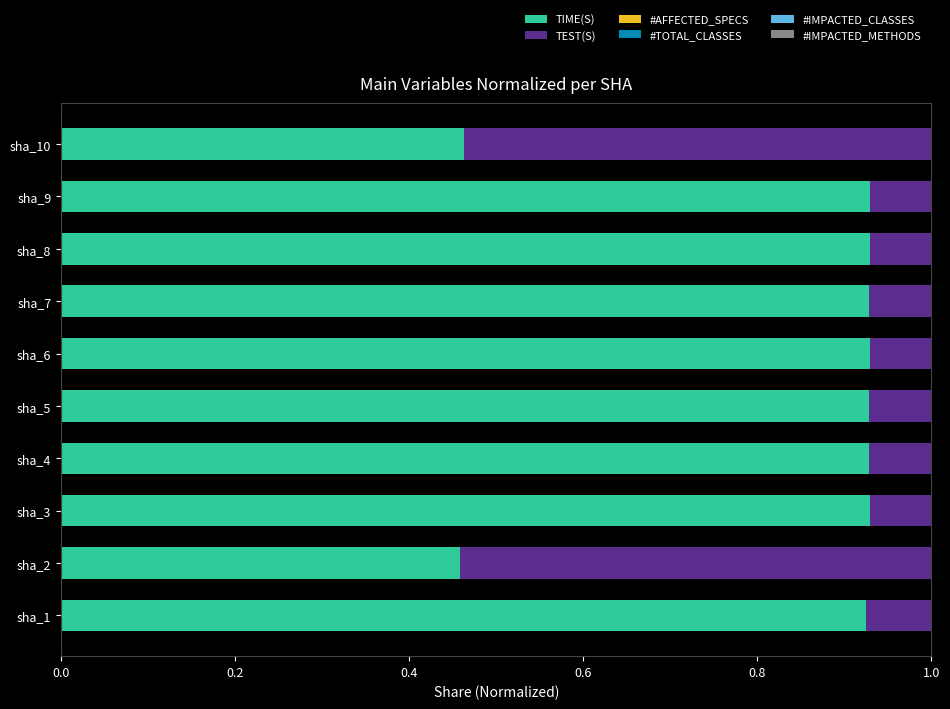

How many TIME(S) values are between 0 and 1?

10